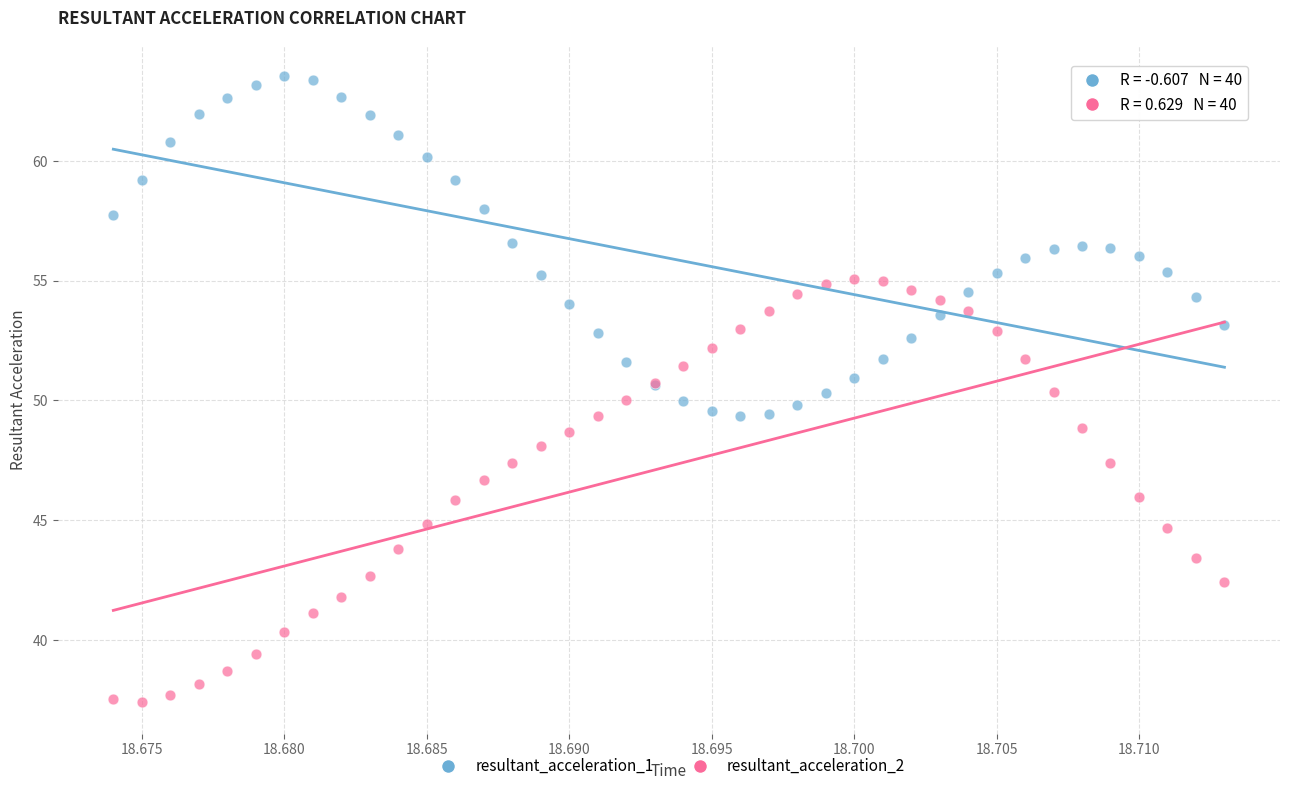

Which series contains the lowest Y value?

resultant_acceleration_2